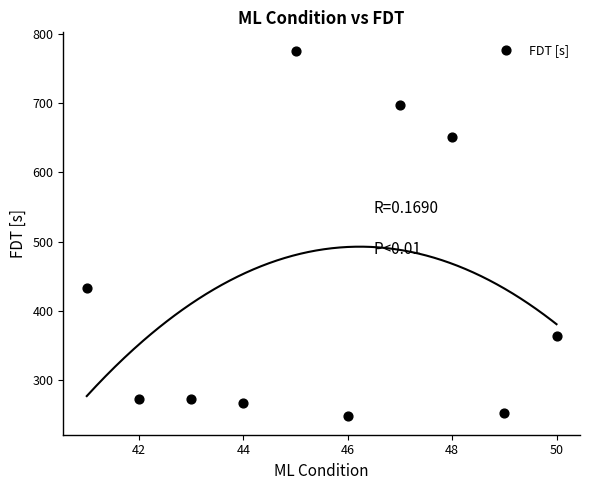

What is the range of Y values (max minus min)?

528.1